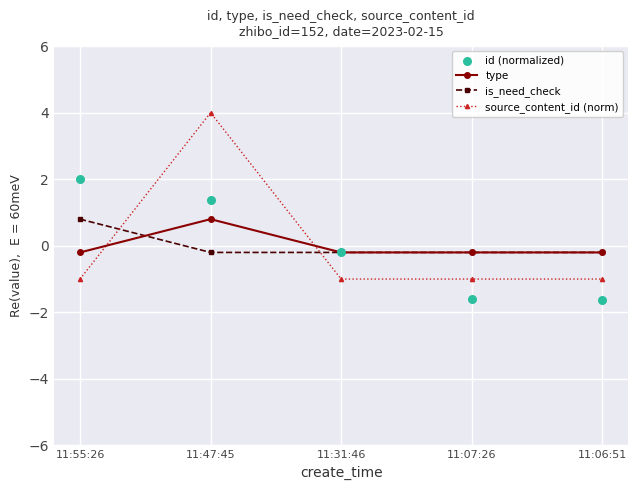

At which category is the sum across all series the highest?

11:47:45